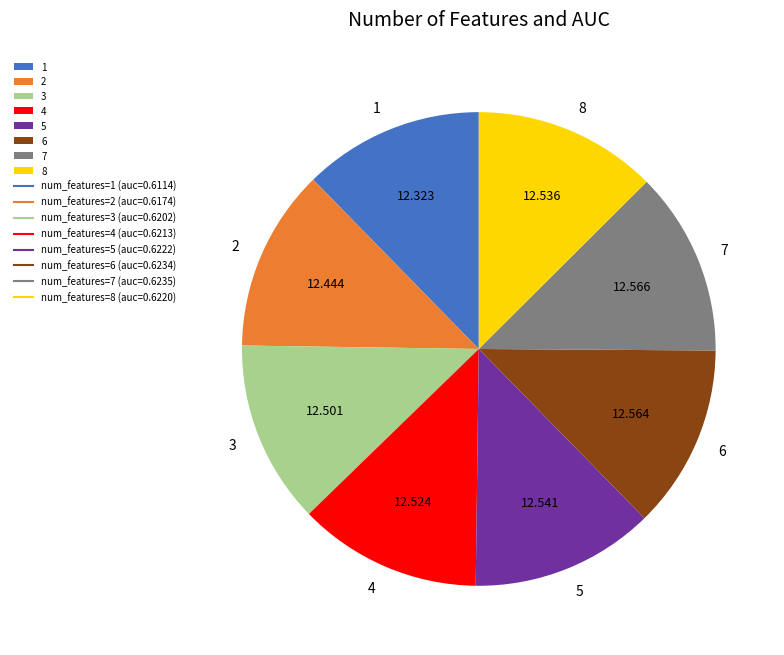

Is there any slice that represents more than half of the pie?

No